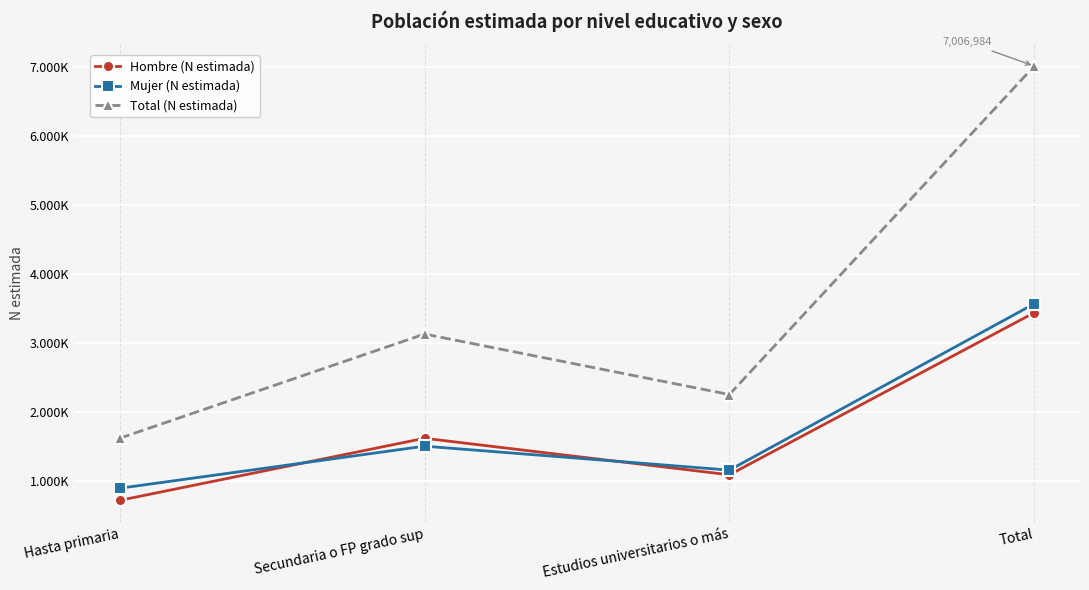

What are all the series names shown in the legend?

Hombre (N estimada), Mujer (N estimada), Total (N estimada)